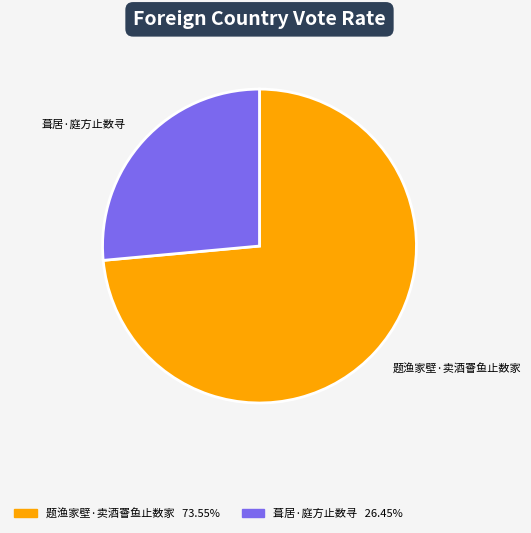

What is the ratio of the value at 葺居·庭方止数寻 to the value at 题渔家壁·卖酒罾鱼止数家?

0.4